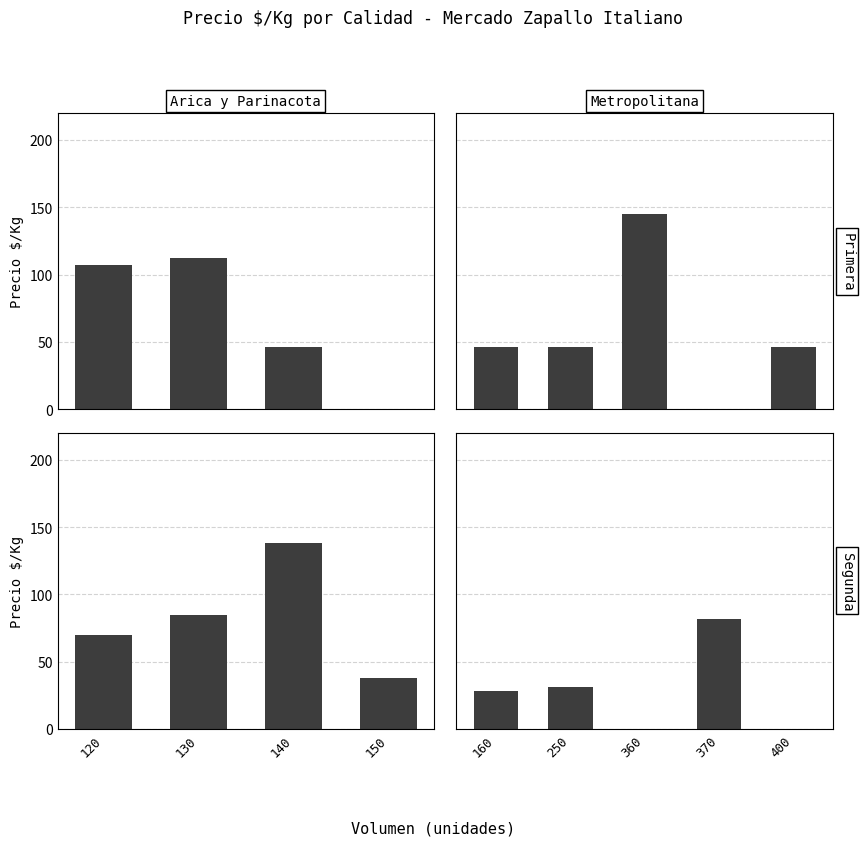

At how many categories does at least one series exceed 135?

1